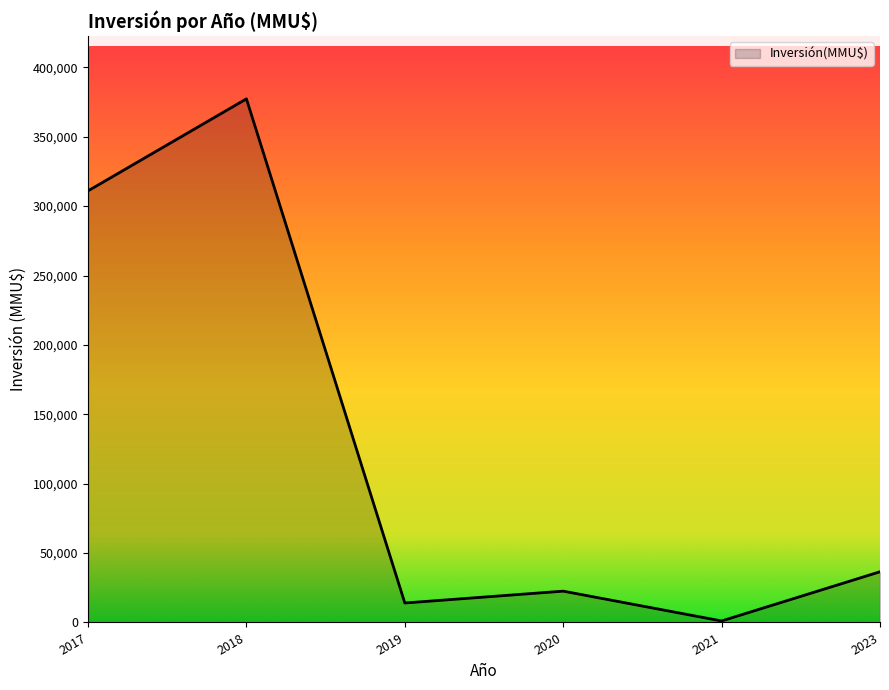

Is it true that the value at 2023 is 55620?

False